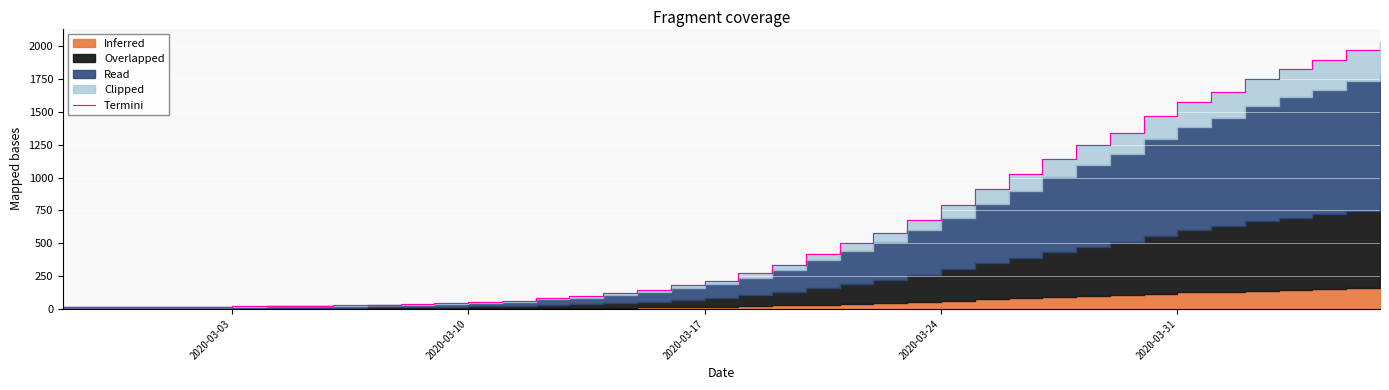

Which category has the lowest value across all series?

2020-03-03